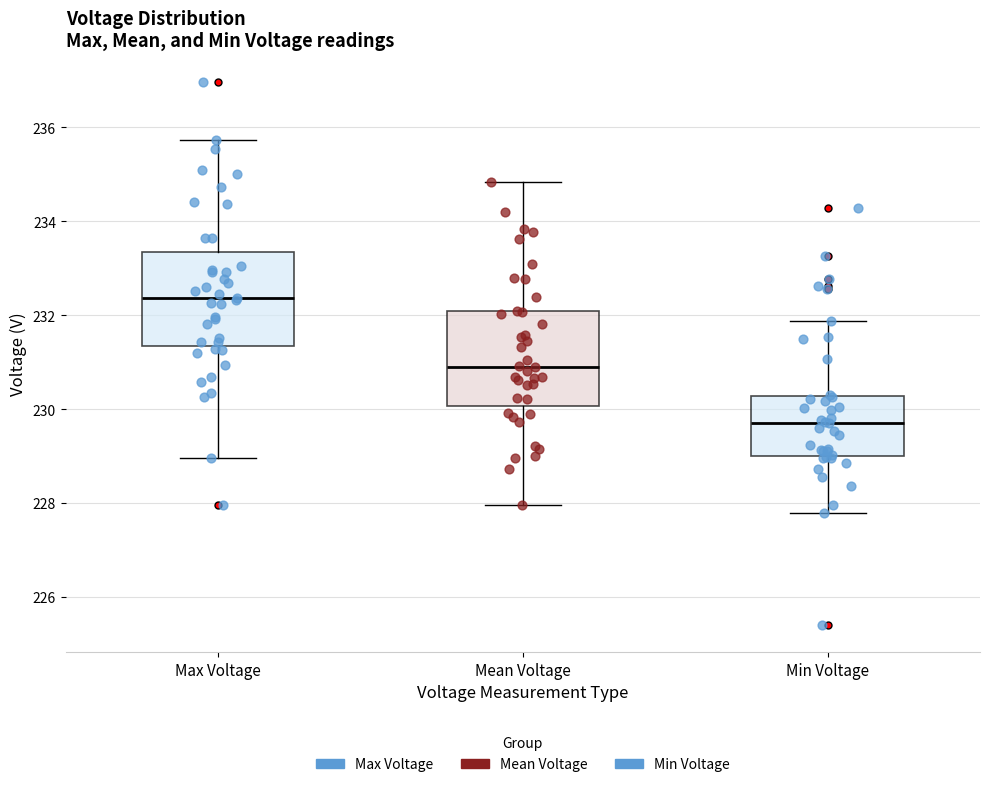

Which box's median line is the lowest?

Min Voltage